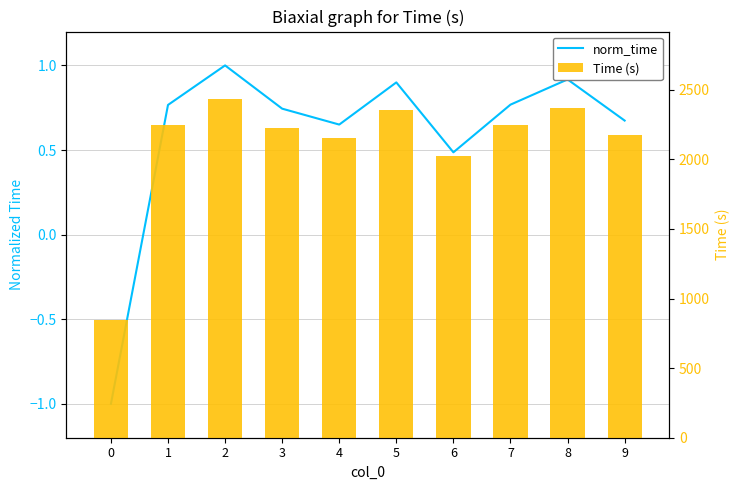

Reading left to right, list all the values displayed in this chart.

norm_time: 0=-1.0	1=0.8	2=1.0	3=0.7	4=0.7	5=0.9	6=0.5	7=0.8	8=0.9	9=0.7
Time (s): 0=842.1	1=2245.9	2=2431.5	3=2228.3	4=2153.7	5=2351.7	6=2023.4	7=2247.2	8=2365.6	9=2172.4